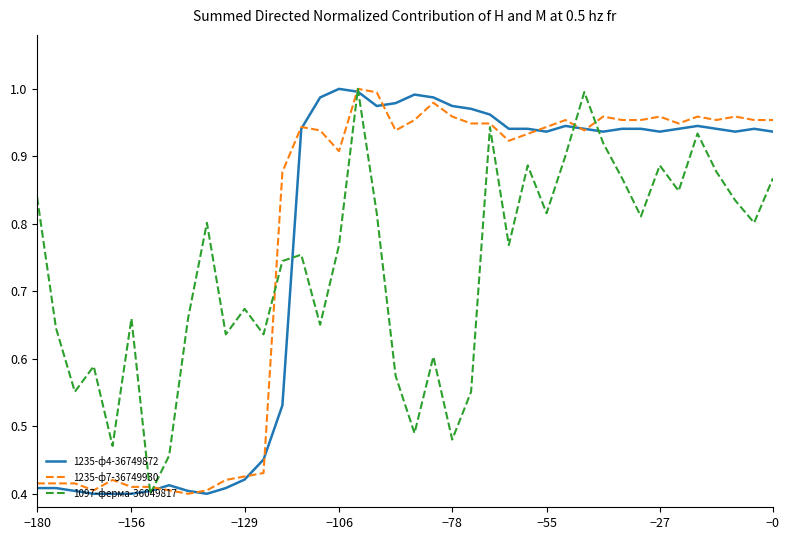

Which category has the highest value in the 1235-ф7-36749930 series?

17